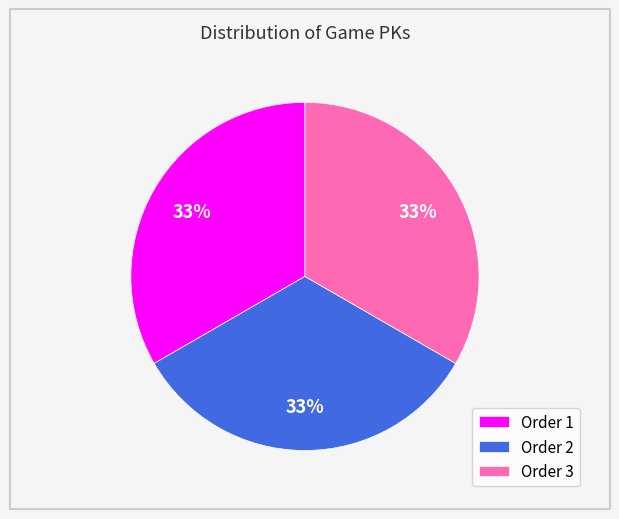

Is the sum of Order 3 and Order 2 greater than half?

Yes